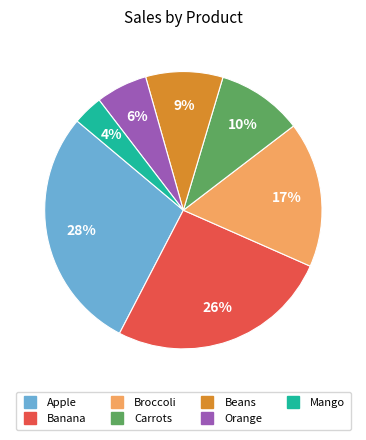

To the nearest percent, what percentage of the pie is Banana?

26%